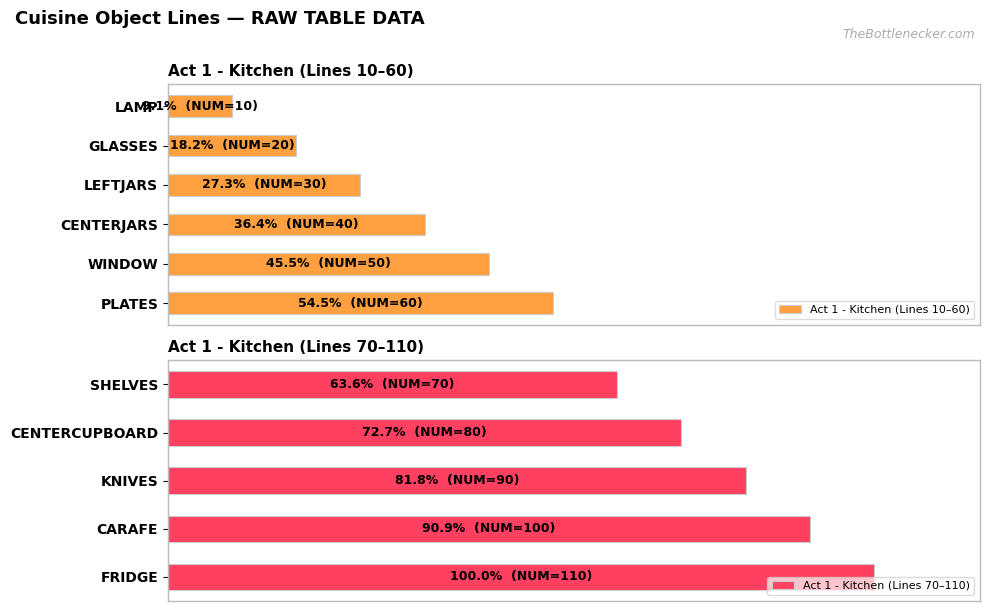

What is the label of the 8th bar from the right?

CENTERJARS